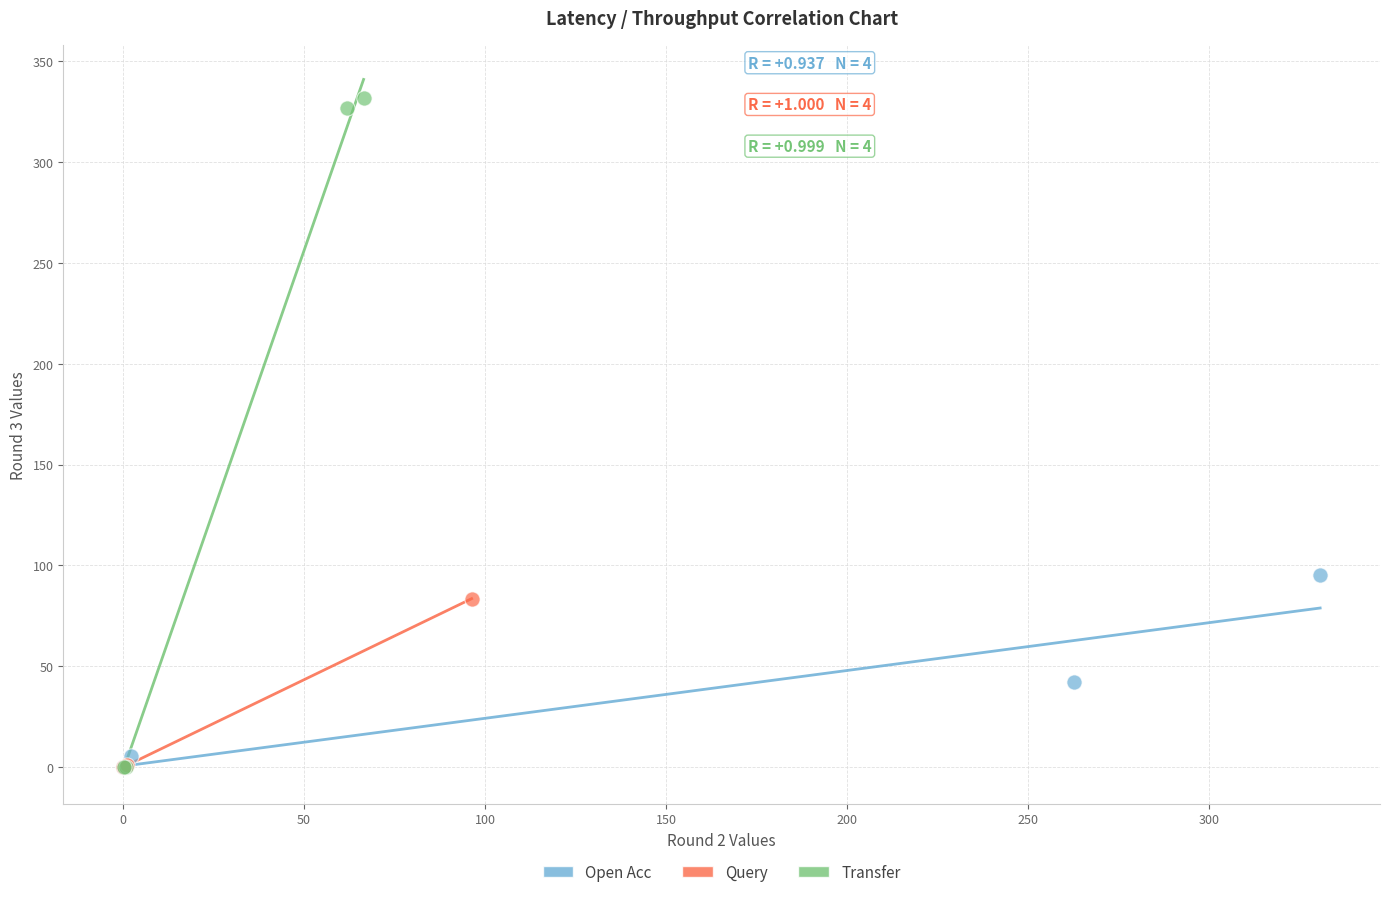

Which series reaches the maximum Y coordinate?

Transfer